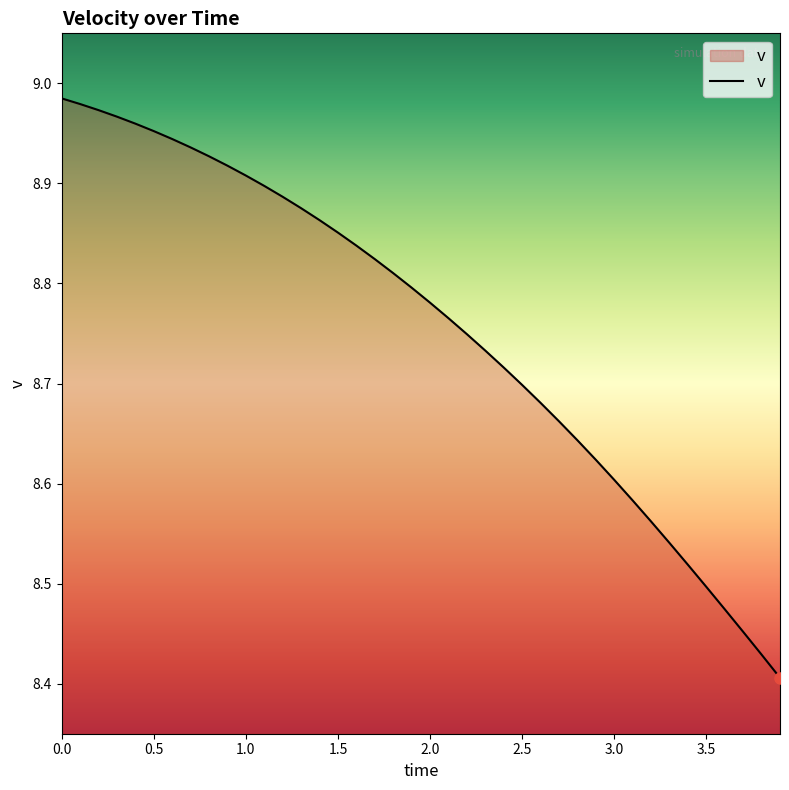

What is the difference between the maximum and minimum values?

0.6